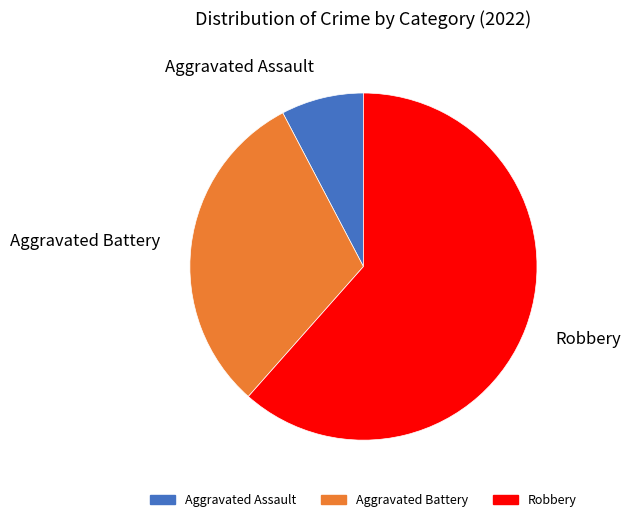

What is the smallest slice in the pie chart?

Aggravated Assault